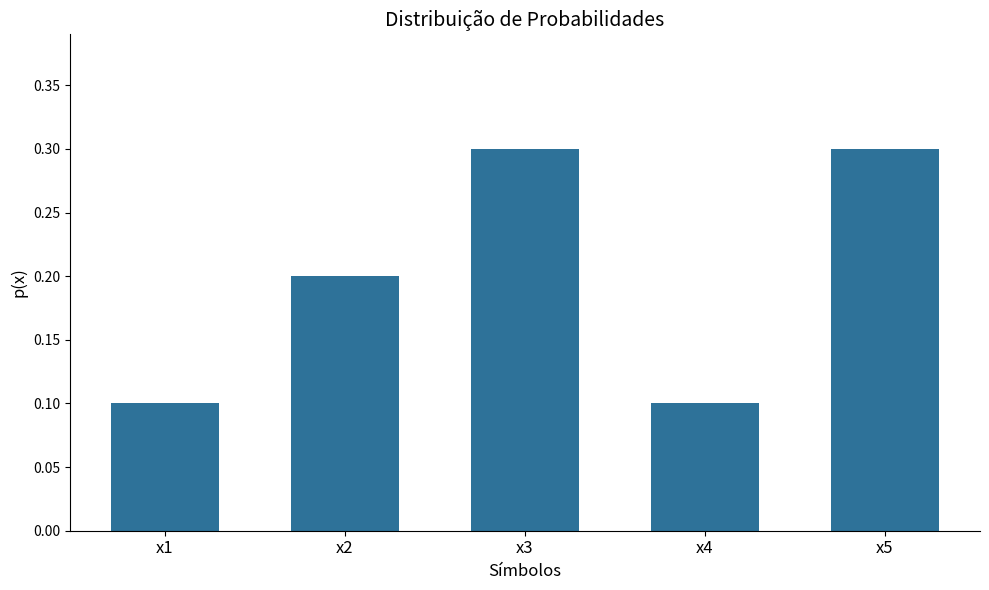

True or false: the data shows 0.1 at x2.

False